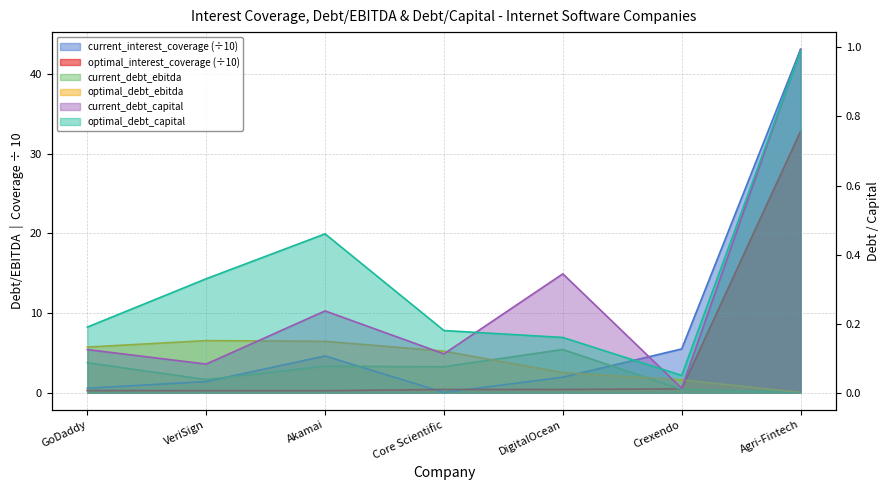

Reading left to right, what are all the values shown in this chart?

current_interest_coverage: GoDaddy=0.6	VeriSign=1.4	Akamai=4.6	Core Scientific=0.0	DigitalOcean=1.9	Crexendo=5.5	Agri-Fintech=43.1
optimal_interest_coverage: GoDaddy=0.3	VeriSign=0.3	Akamai=0.3	Core Scientific=0.4	DigitalOcean=0.4	Crexendo=0.5	Agri-Fintech=32.8
current_debt_ebitda: GoDaddy=3.8	VeriSign=1.6	Akamai=3.3	Core Scientific=3.3	DigitalOcean=5.4	Crexendo=0.4	Agri-Fintech=0.0
optimal_debt_ebitda: GoDaddy=5.7	VeriSign=6.5	Akamai=6.5	Core Scientific=5.2	DigitalOcean=2.5	Crexendo=1.6	Agri-Fintech=0.0
current_debt_capital: GoDaddy=0.1	VeriSign=0.1	Akamai=0.2	Core Scientific=0.1	DigitalOcean=0.3	Crexendo=0.0	Agri-Fintech=1.0
optimal_debt_capital: GoDaddy=0.2	VeriSign=0.3	Akamai=0.5	Core Scientific=0.2	DigitalOcean=0.2	Crexendo=0.1	Agri-Fintech=1.0